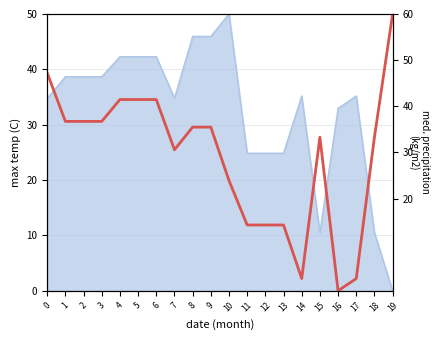

True or false: the data has more than 2 interior local peaks.

False